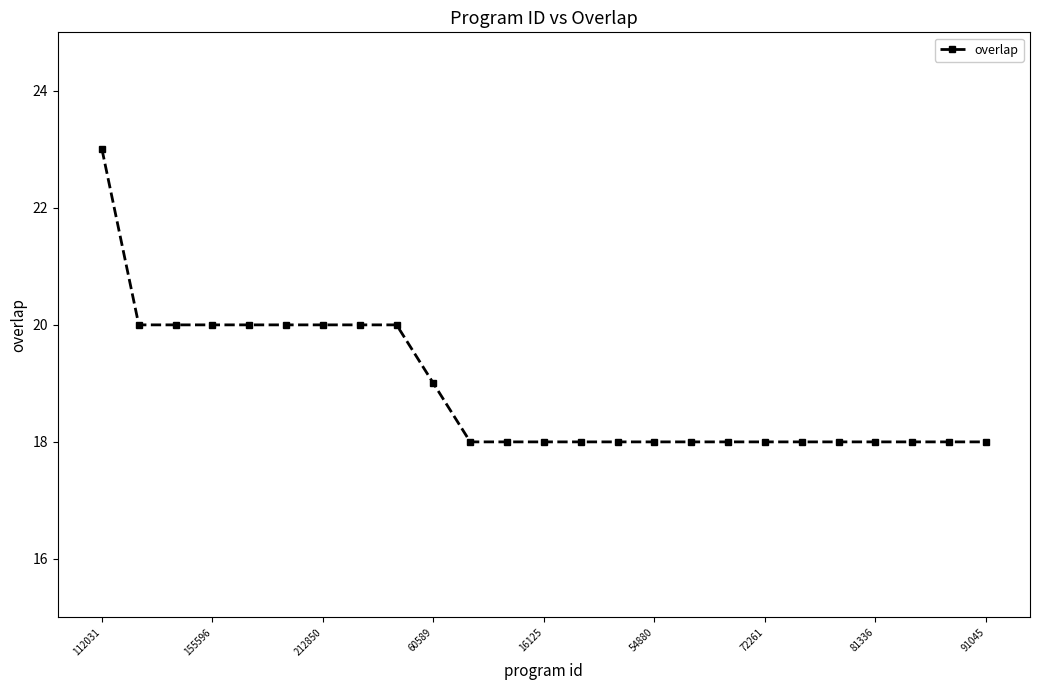

What is the difference between the maximum and minimum values?

5